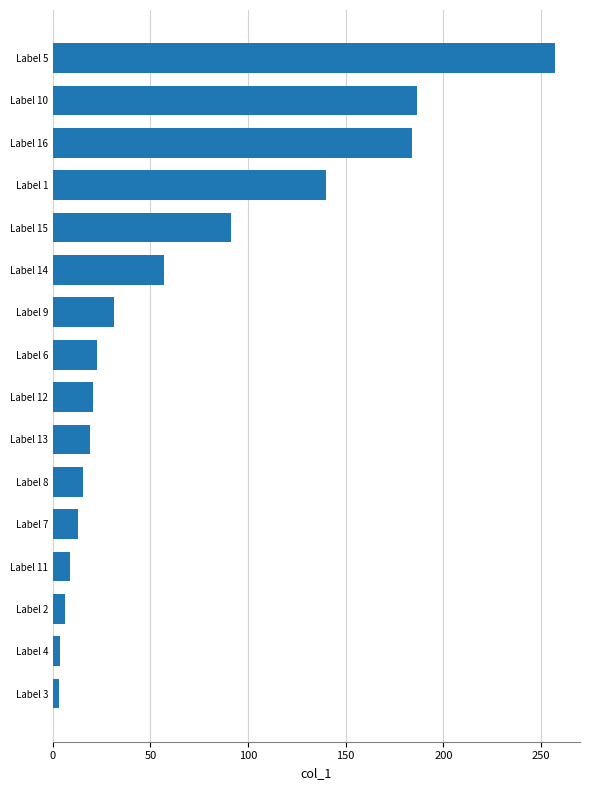

How many values exceed 22?

8